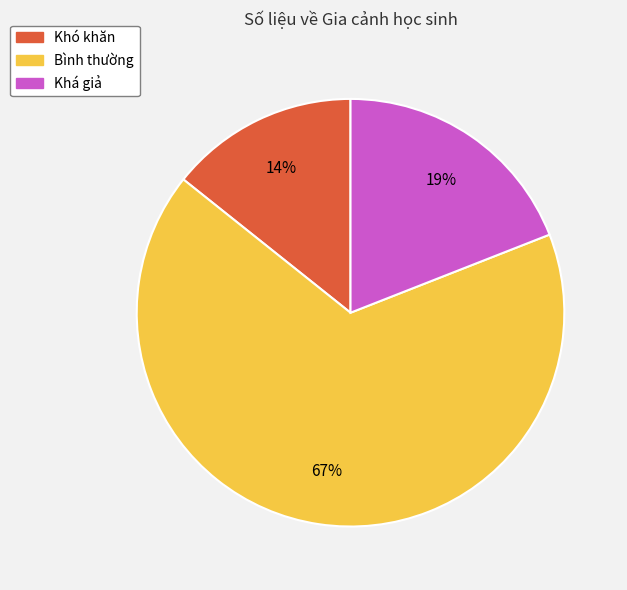

Which category has the smallest portion of the pie?

Khó khăn